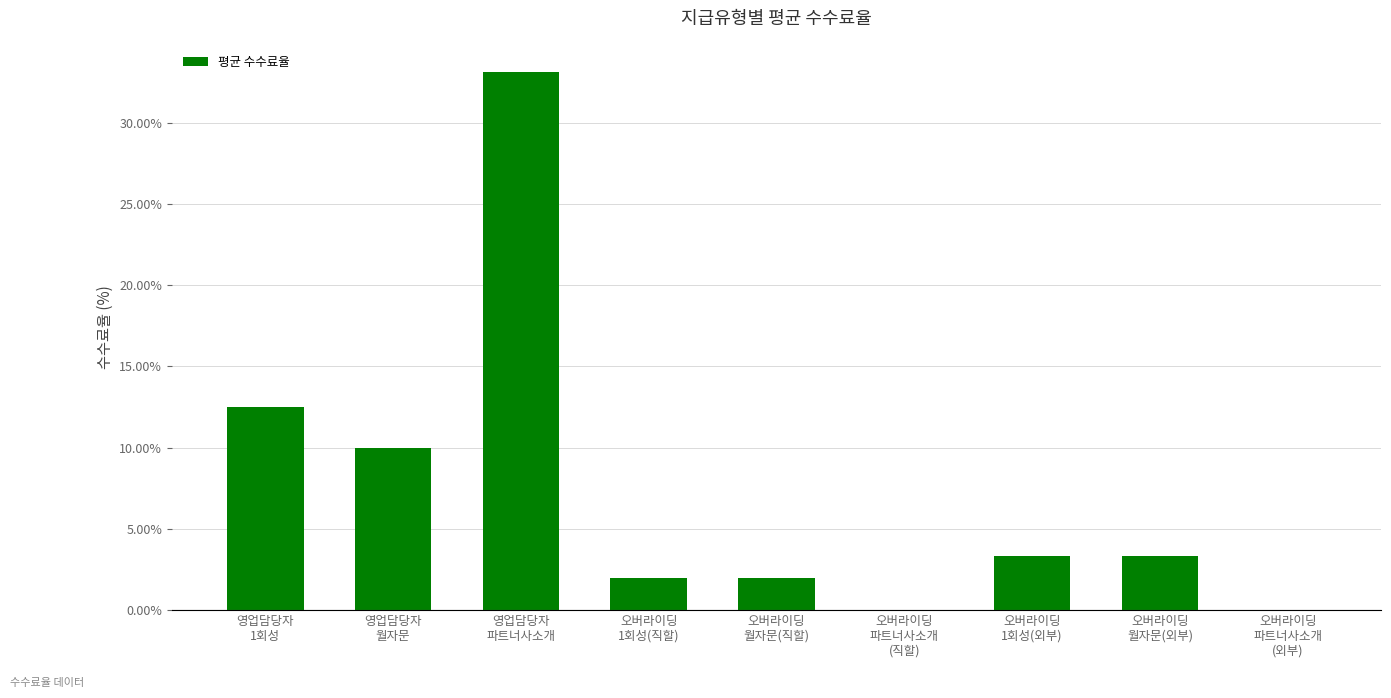

What is the greatest value displayed?

33.1